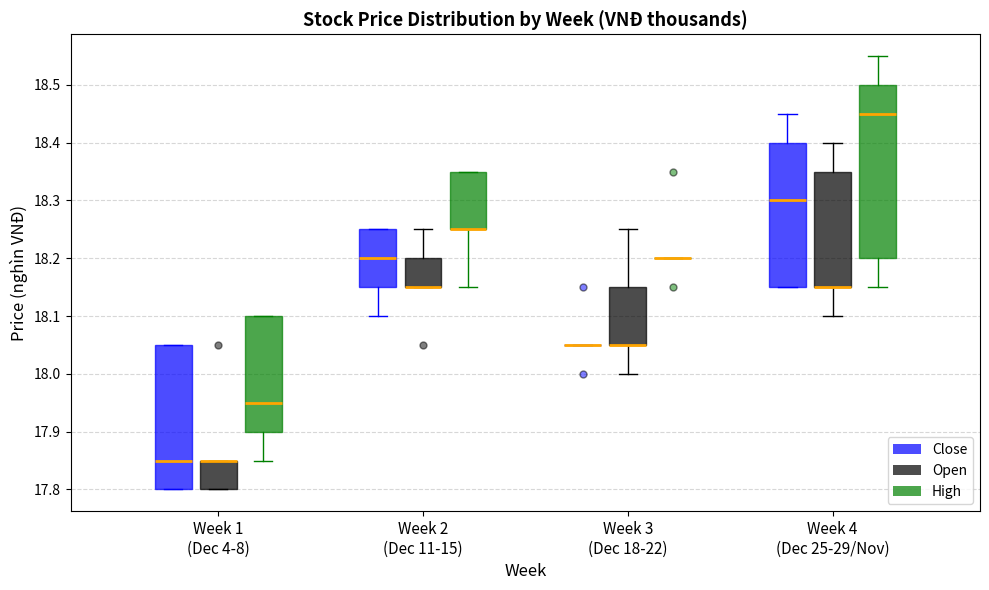

Reading left to right, transcribe this box plot: for each box, give where its median line is, the range the box spans, and where its two whiskers end, as read against the y-axis. The values are not printed on the chart, so give them approximately, as read against the axis.

Week 1 (Dec 4-8) (Close): median 17.85, box 17.80 to 18.05, whiskers 17.80 to 18.05
Week 1 (Dec 4-8) (Open): median 17.85 (drawn on the box's upper edge), box 17.80 to 17.85, whiskers 17.80 to 17.85
Week 1 (Dec 4-8) (High): median 17.95, box 17.90 to 18.10, whiskers 17.85 to 18.10
Week 2 (Dec 11-15) (Close): median 18.20, box 18.15 to 18.25, whiskers 18.10 to 18.25
Week 2 (Dec 11-15) (Open): median 18.15 (drawn on the box's lower edge), box 18.15 to 18.20, whiskers 18.15 to 18.25
Week 2 (Dec 11-15) (High): median 18.25 (drawn on the box's lower edge), box 18.25 to 18.35, whiskers 18.15 to 18.35
Week 3 (Dec 18-22) (Close): box collapsed to a line at 18.05, whiskers 18.05 to 18.05
Week 3 (Dec 18-22) (Open): median 18.05 (drawn on the box's lower edge), box 18.05 to 18.15, whiskers 18.00 to 18.25
Week 3 (Dec 18-22) (High): box collapsed to a line at 18.20, whiskers 18.20 to 18.20
Week 4 (Dec 25-29/Nov) (Close): median 18.30, box 18.15 to 18.40, whiskers 18.15 to 18.45
Week 4 (Dec 25-29/Nov) (Open): median 18.15 (drawn on the box's lower edge), box 18.15 to 18.35, whiskers 18.10 to 18.40
Week 4 (Dec 25-29/Nov) (High): median 18.45, box 18.20 to 18.50, whiskers 18.15 to 18.55